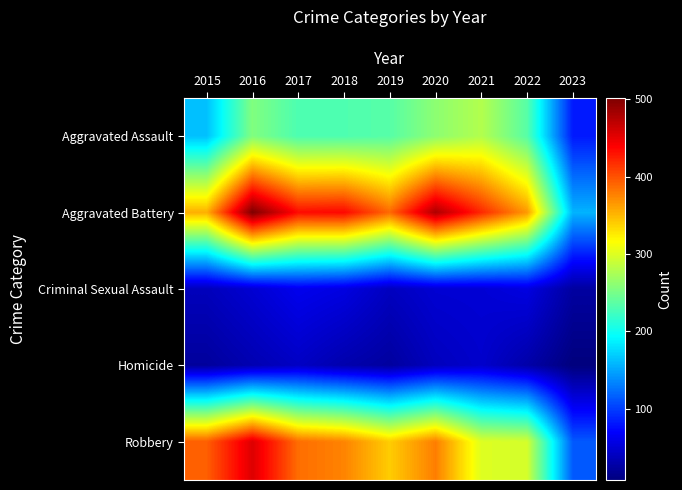

At how many categories does at least one series exceed 271?

8